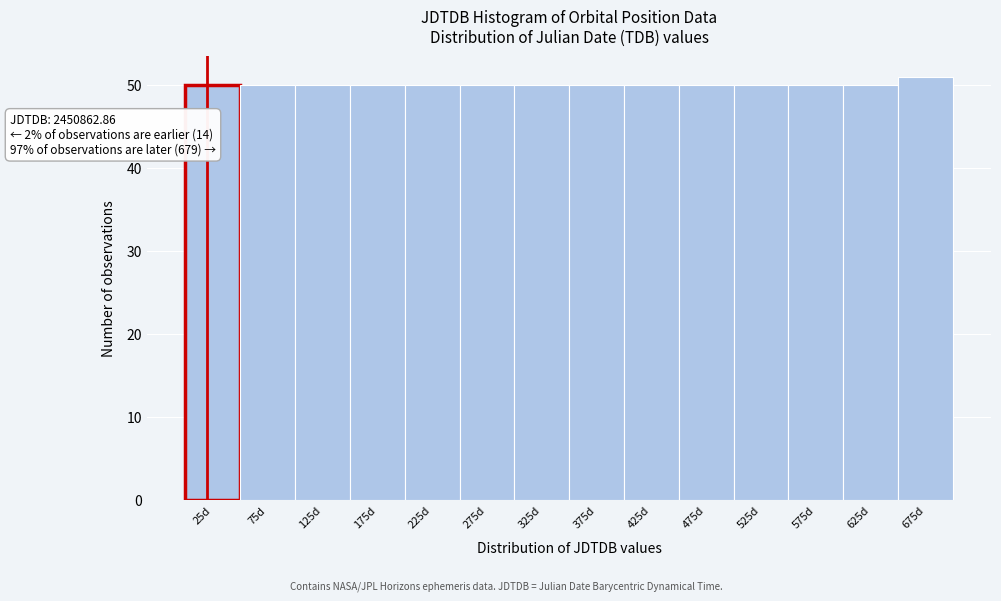

Reading right to left, transcribe all the data shown in this chart.

675d=51	625d=50	575d=50	525d=50	475d=50	425d=50	375d=50	325d=50	275d=50	225d=50	175d=50	125d=50	75d=50	25d=50